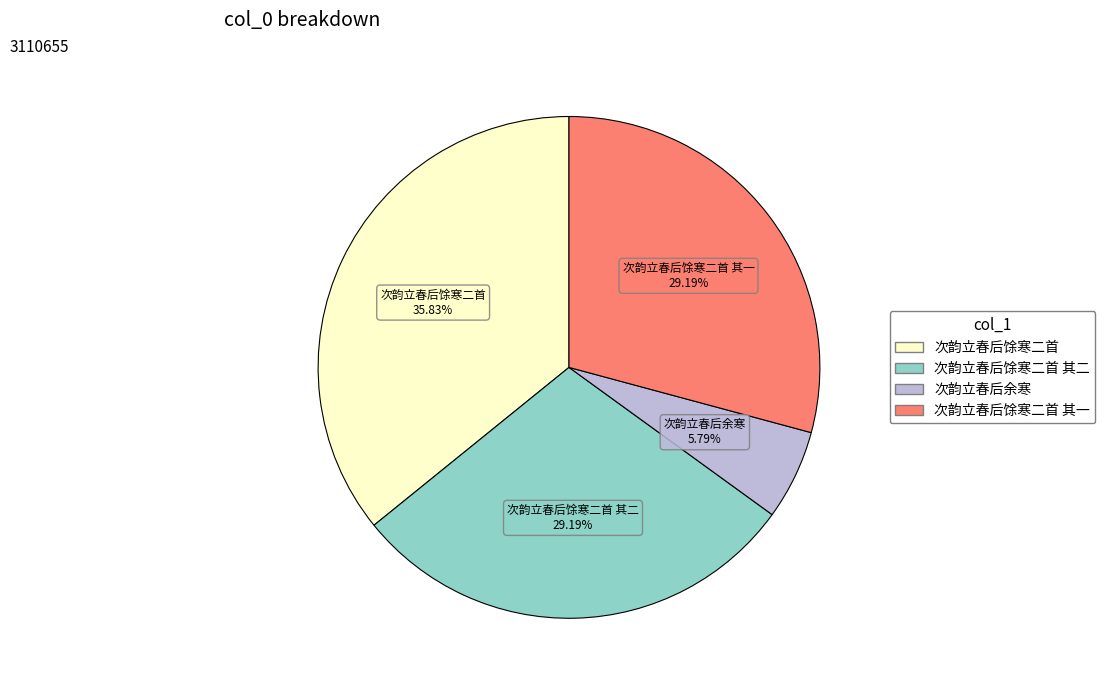

Is there a majority slice in this chart?

No